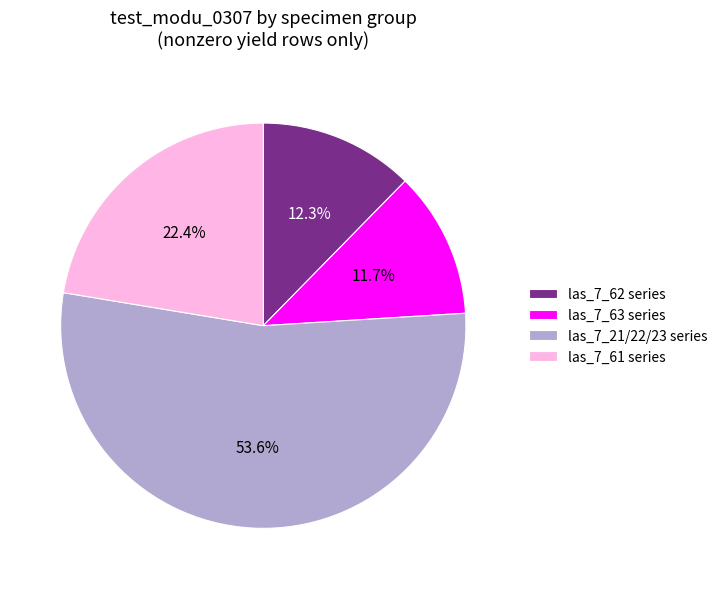

What is the ratio of the value at las_7_21/22/23 series to the value at las_7_63 series?

4.6